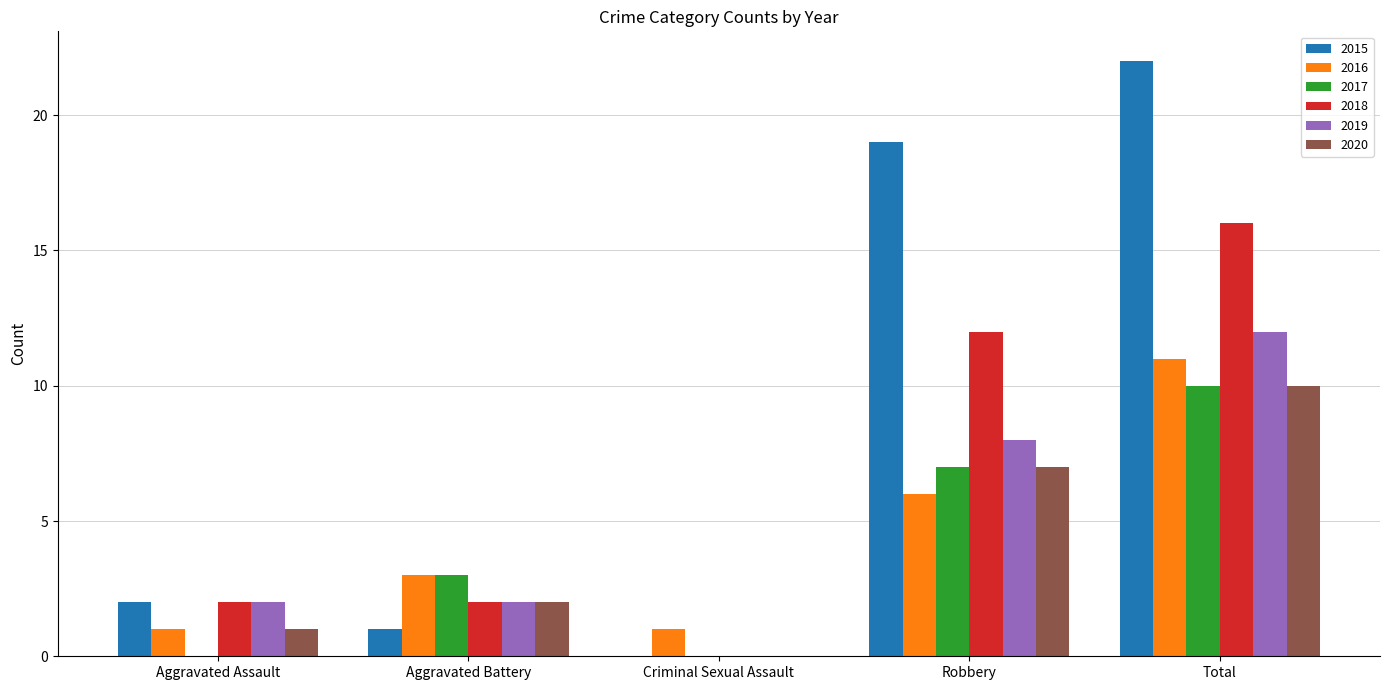

Where is 2015 nearest to the value 11?

Robbery